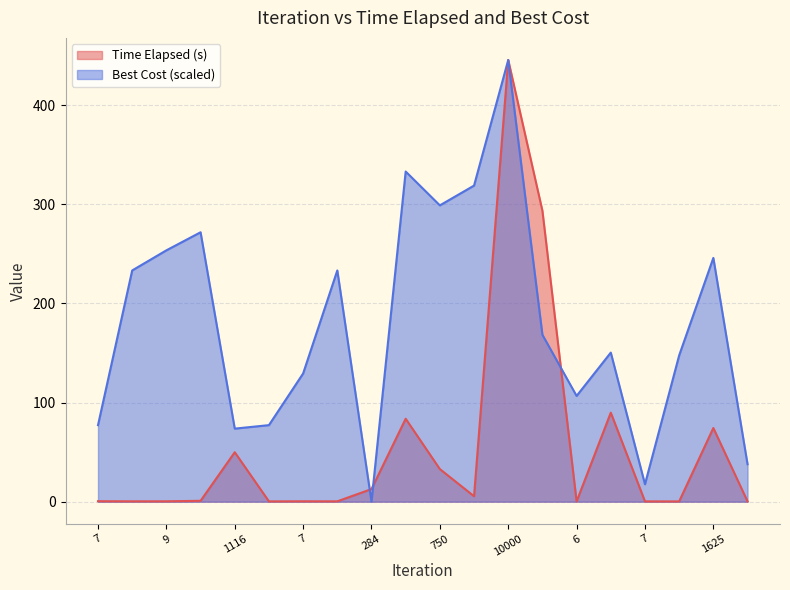

Where is the first local minimum for Best Cost?

1116